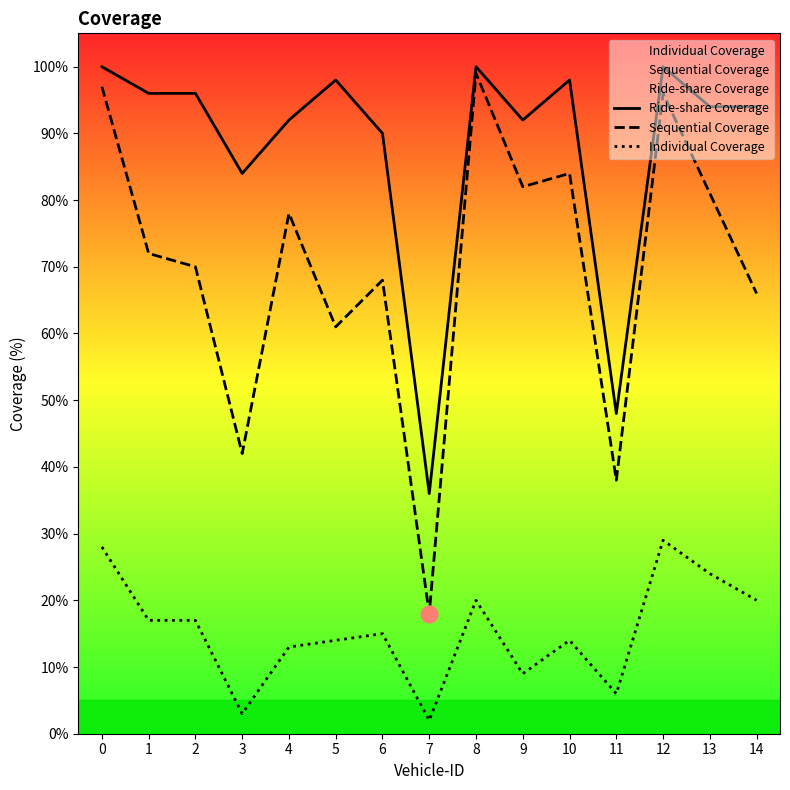

True or false: Ride-share Coverage and Individual Coverage cross at least once.

False